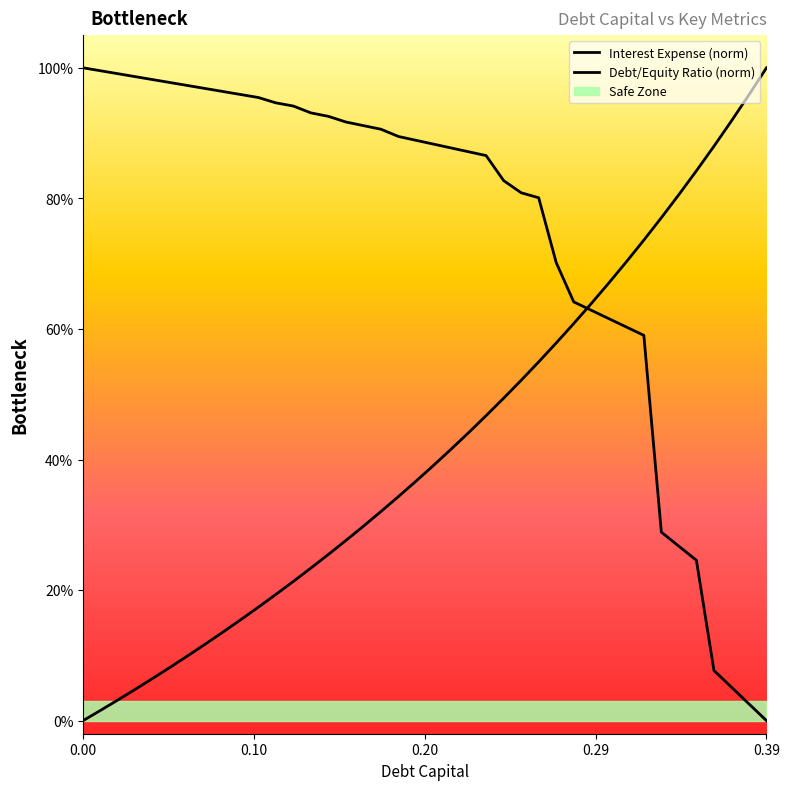

Reading right to left, extract all data points from this chart.

Interest Expense (norm): 0.0	0.0	0.1	0.1	0.2	0.3	0.3	0.6	0.6	0.6	0.6	0.6	0.7	0.8	0.8	0.8	0.9	0.9	0.9	0.9	0.9	0.9	0.9	0.9	0.9	0.9	0.9	0.9	0.9	1.0	1.0	1.0	1.0	1.0	1.0	1.0	1.0	1.0	1.0	1.0
Debt/Equity Ratio (norm): 1.0	1.0	0.9	0.9	0.8	0.8	0.8	0.7	0.7	0.7	0.6	0.6	0.6	0.5	0.5	0.5	0.5	0.4	0.4	0.4	0.4	0.3	0.3	0.3	0.3	0.3	0.2	0.2	0.2	0.2	0.2	0.1	0.1	0.1	0.1	0.1	0.0	0.0	0.0	0.0